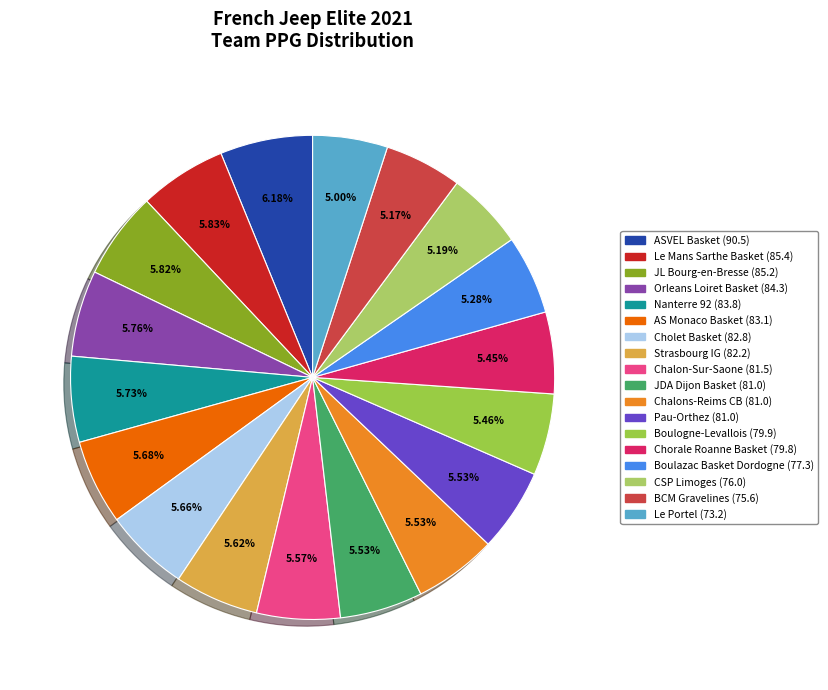

What is the ratio of the value at Chorale Roanne Basket to the value at Pau-Orthez?

1.0